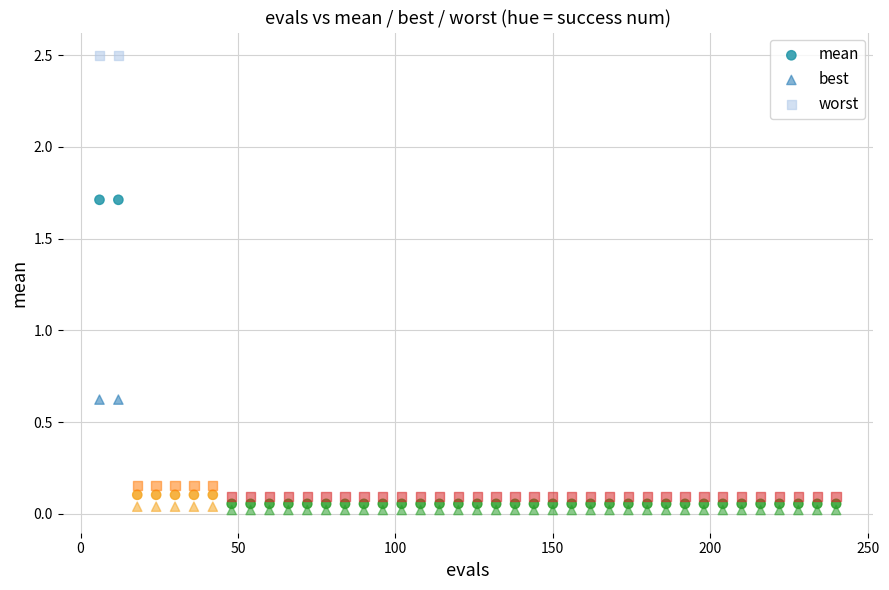

Which series reaches the maximum Y coordinate?

worst